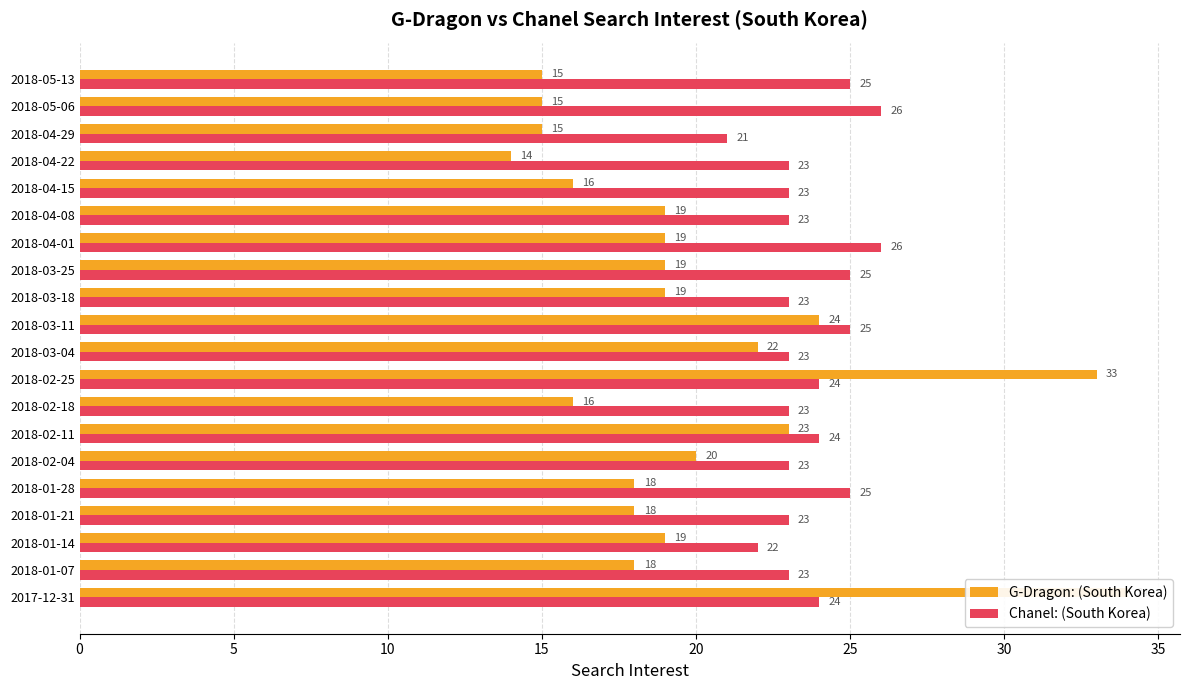

What is the average value of the G-Dragon: (South Korea) series?

20